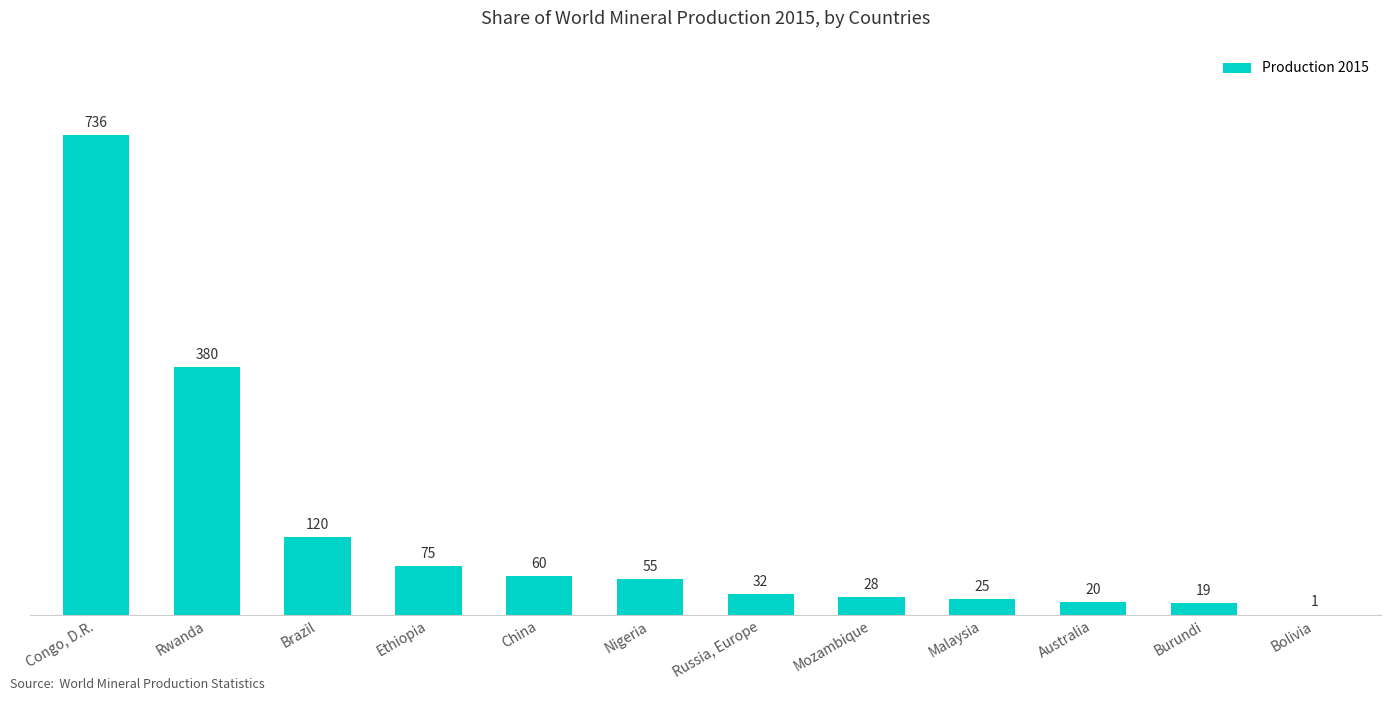

What is the maximum value shown in the chart?

736